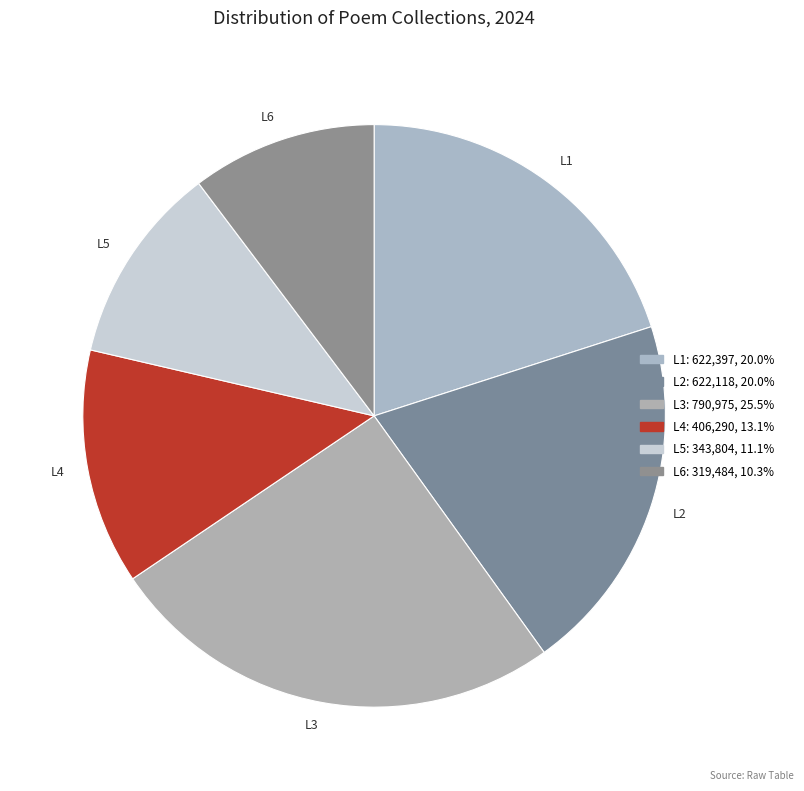

Do L2 and L4 together represent more than half of the pie?

No